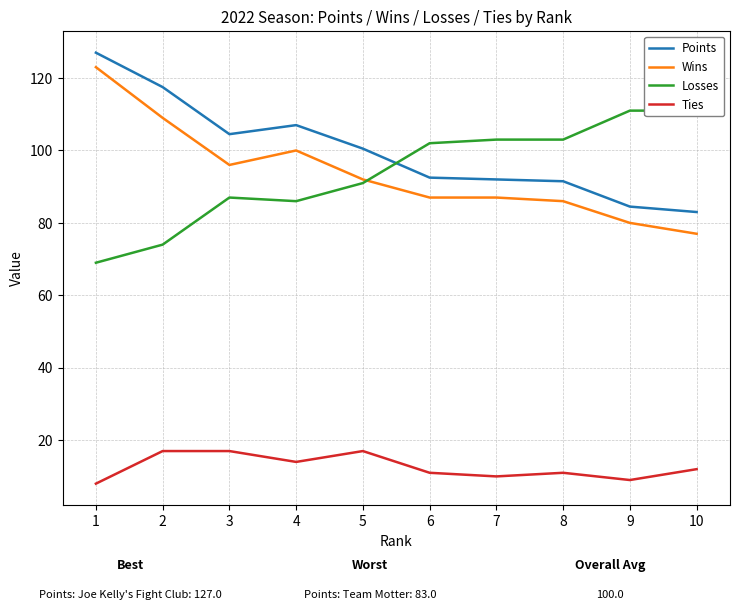

True or false: Wins has a value of 123.0 at 1.

True